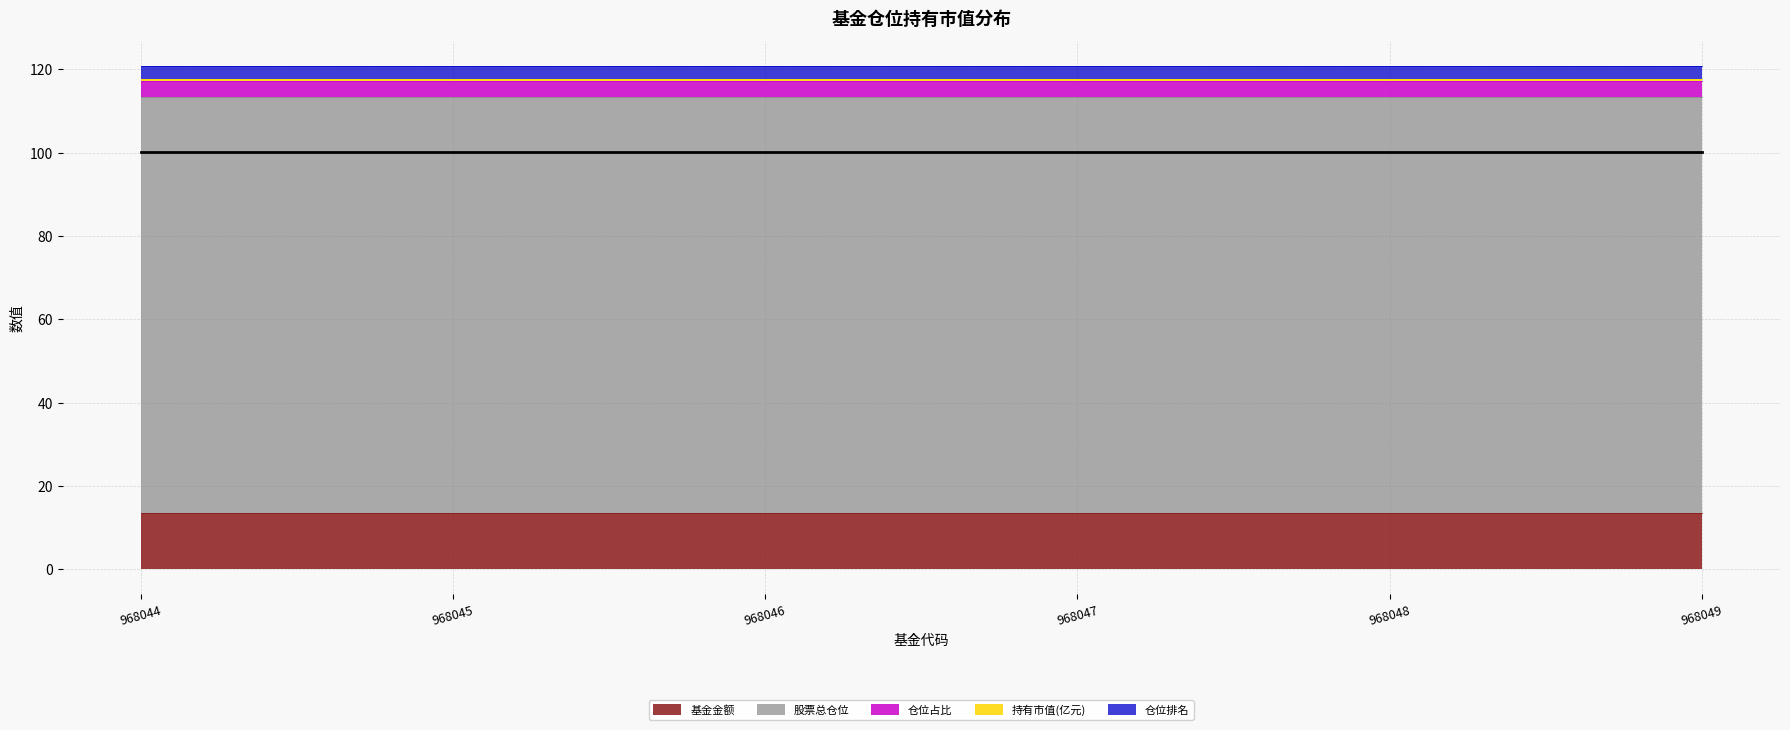

List the series in order of their peak value, lowest first.

持有市值(亿元), 仓位排名, 仓位占比, 基金金额, 股票总仓位